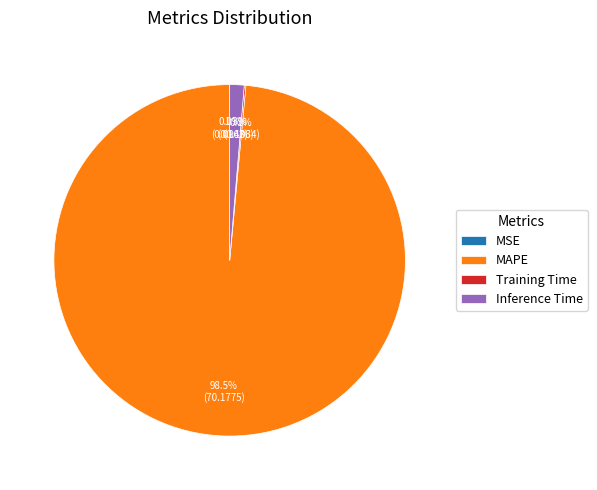

Is there any slice that represents more than half of the pie?

Yes